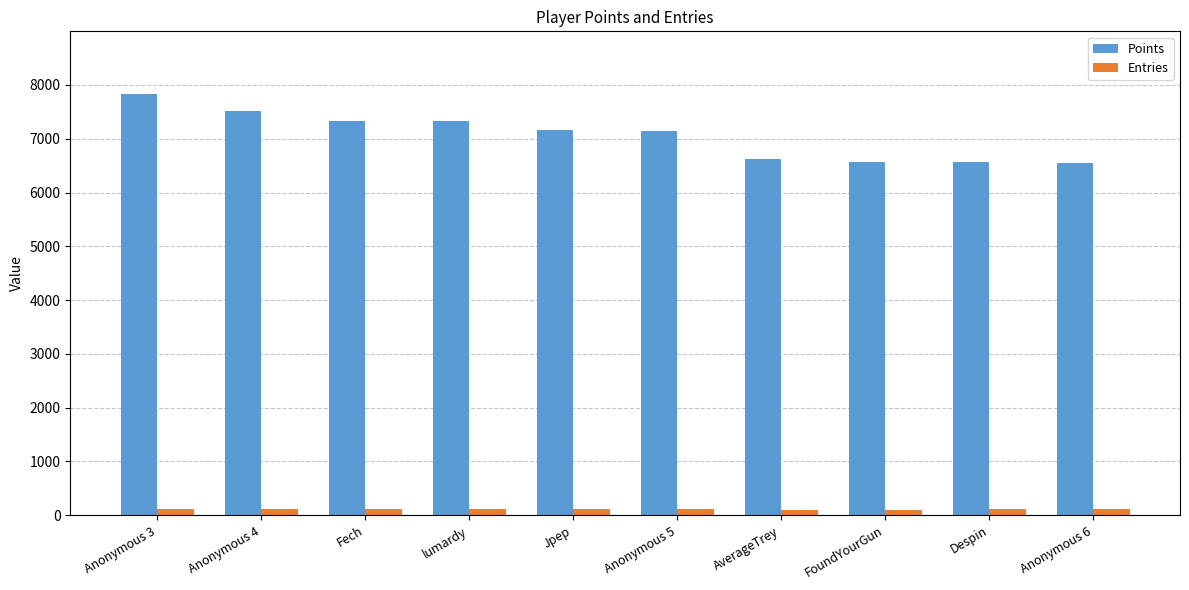

True or false: Points has a value of 7172 at Jpep.

True